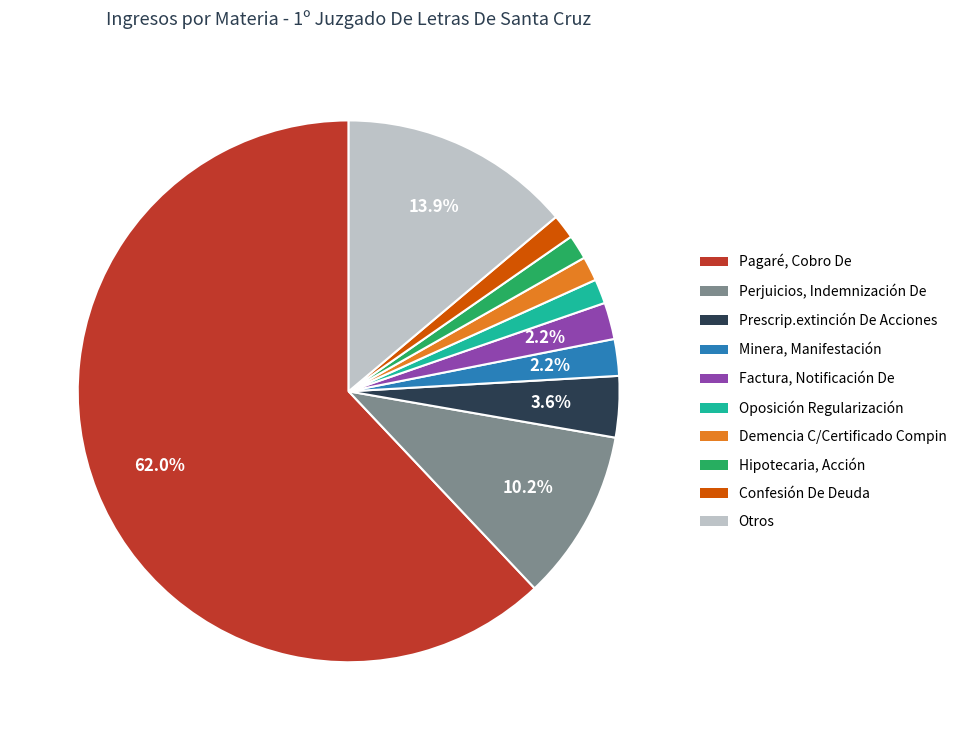

Is there a majority slice in this chart?

Yes